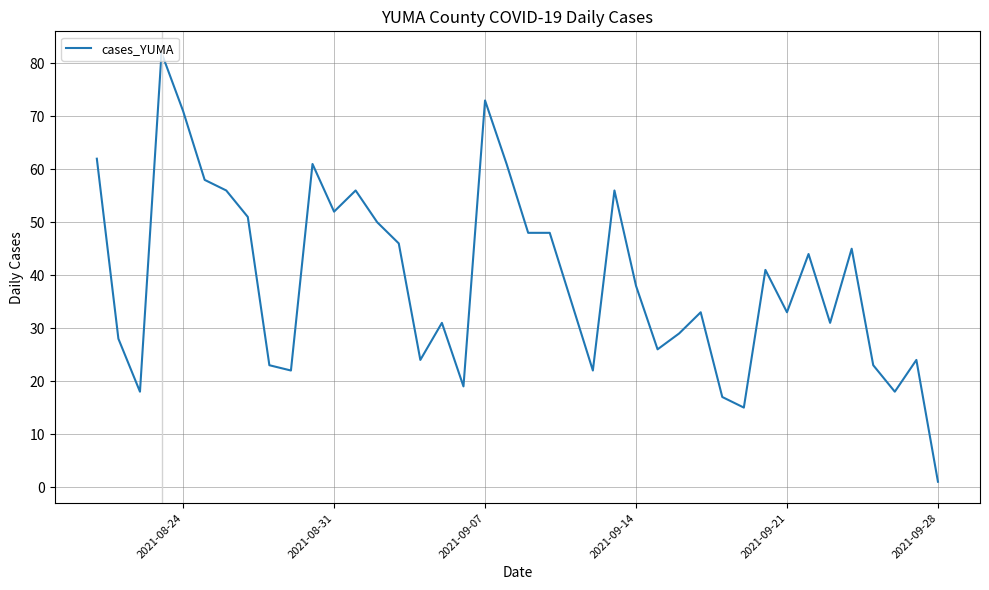

What is the difference between the maximum and minimum values?

81